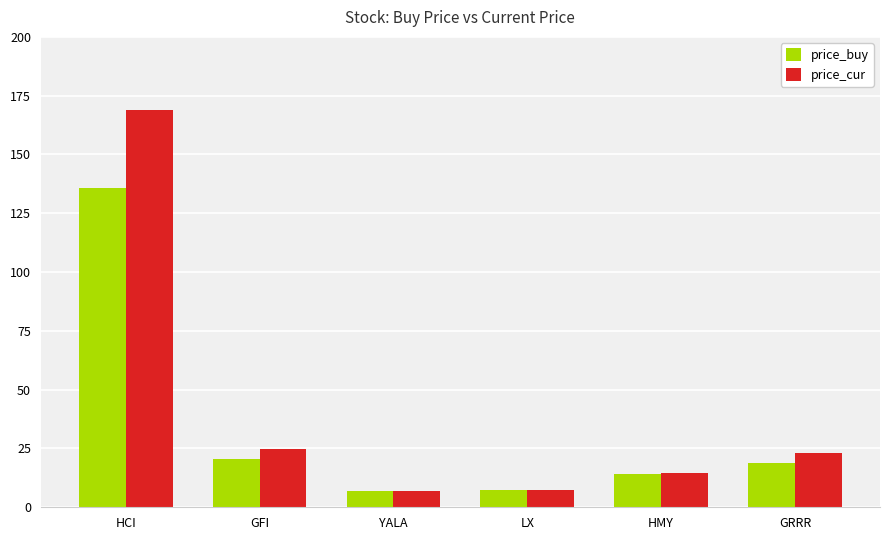

Which series changed the most between LX and HMY?

price_cur